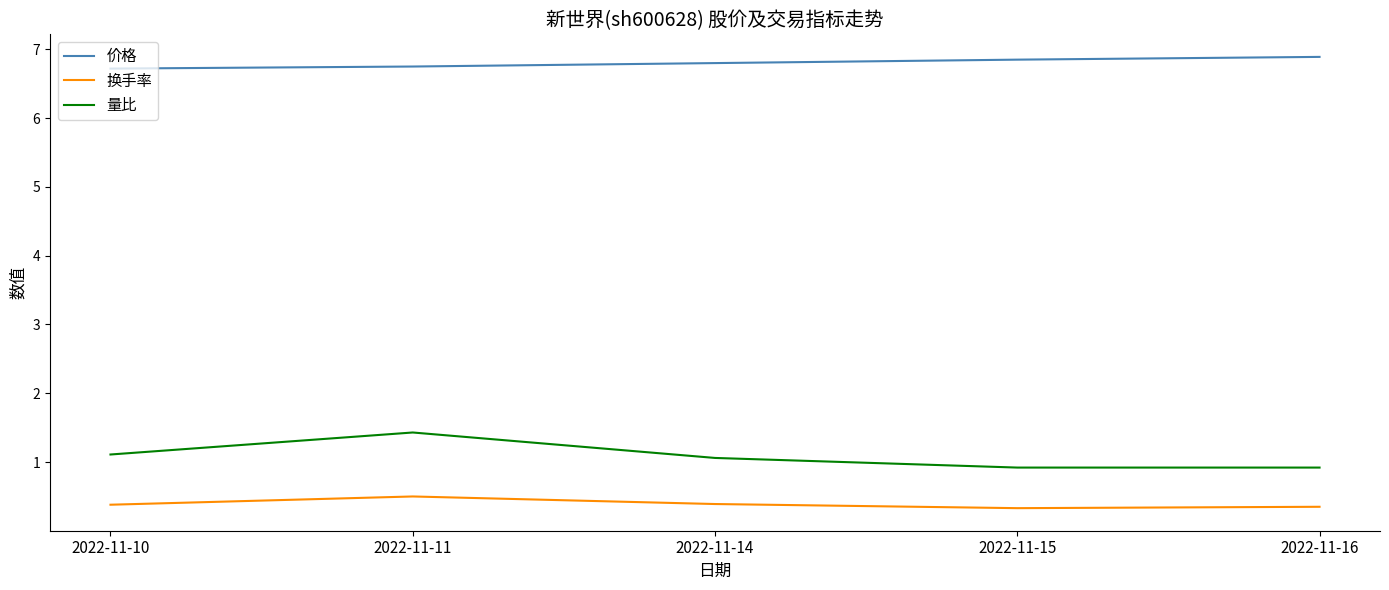

At which label does 量比 first exceed 1?

2022-11-10